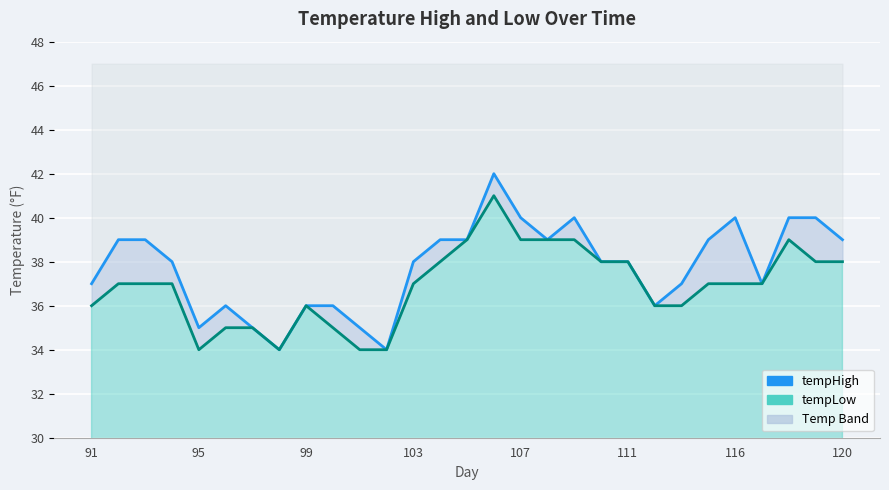

True or false: tempLow and tempHigh intersect in this chart.

False